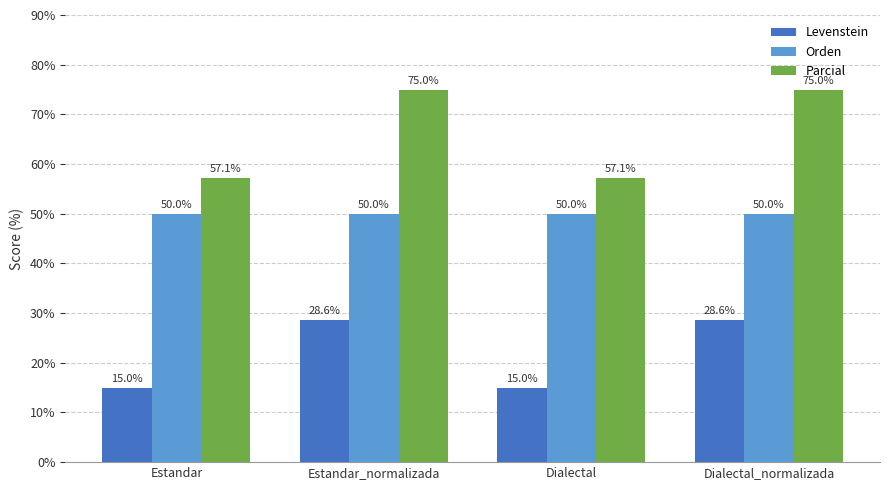

True or false: Levenstein has a value of 49.0 at Estandar_normalizada.

False